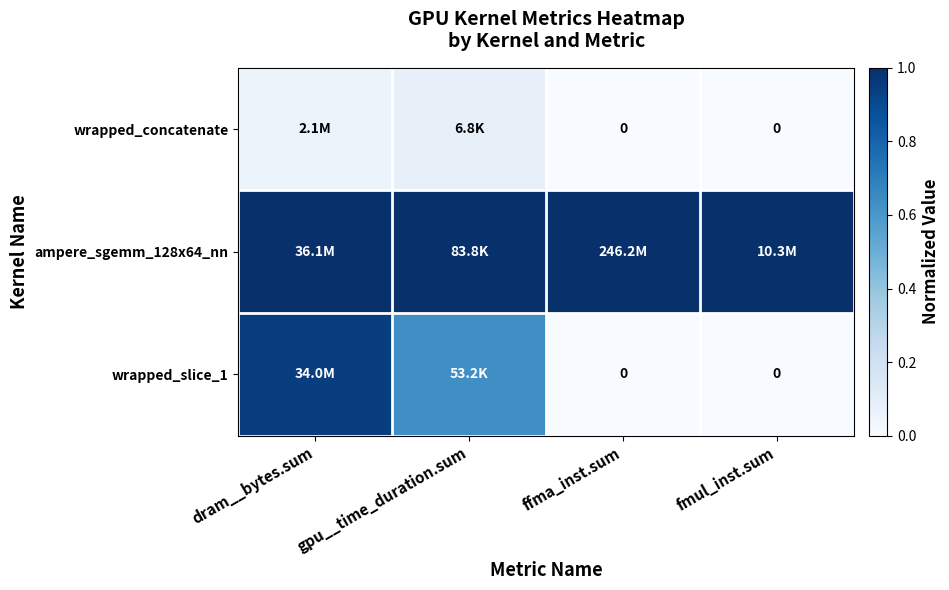

List the series in order of their peak value, lowest first.

wrapped_concatenate, wrapped_slice_1, ampere_sgemm_128x64_nn